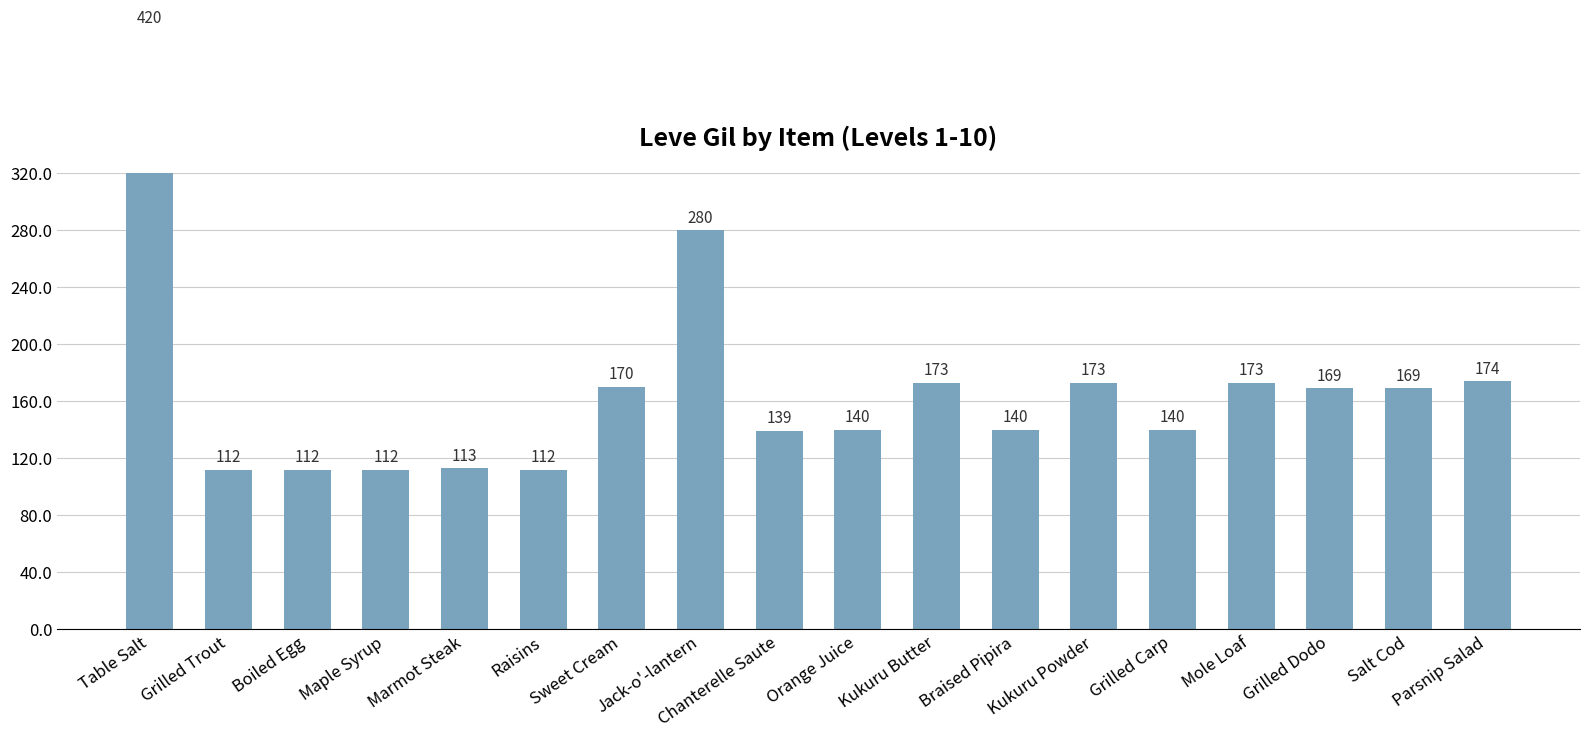

Approximately how many times larger is the value at Chanterelle Saute compared to Mole Loaf?

0.8